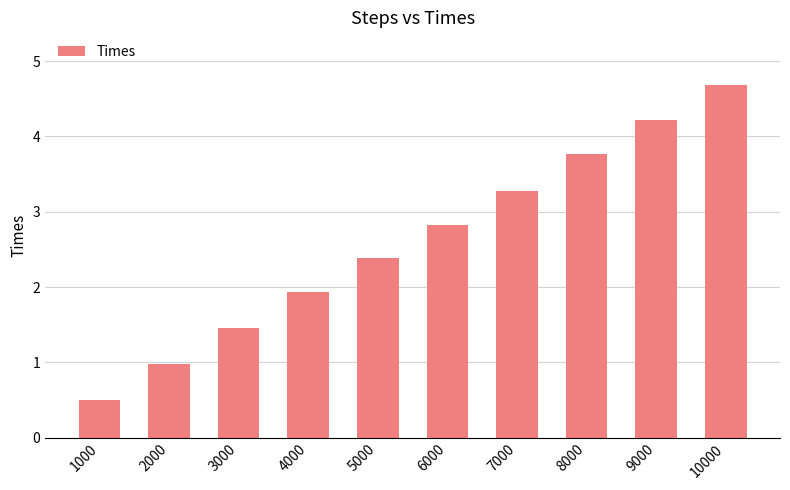

Does the chart contain stacked bars?

No